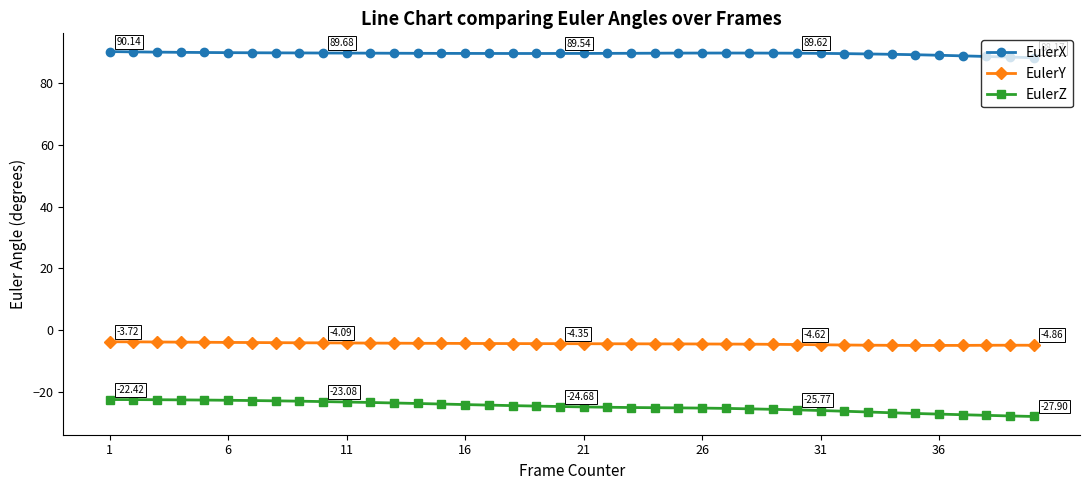

What is the average value of the EulerY series?

-4.4